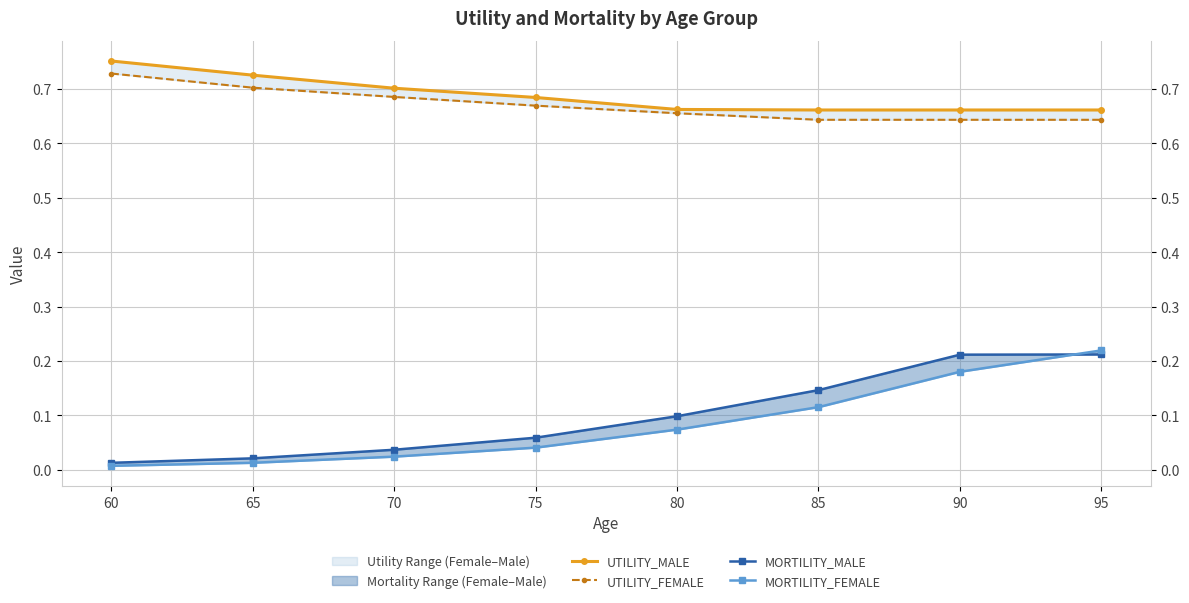

What is the difference between the highest and lowest values at 70?

0.7